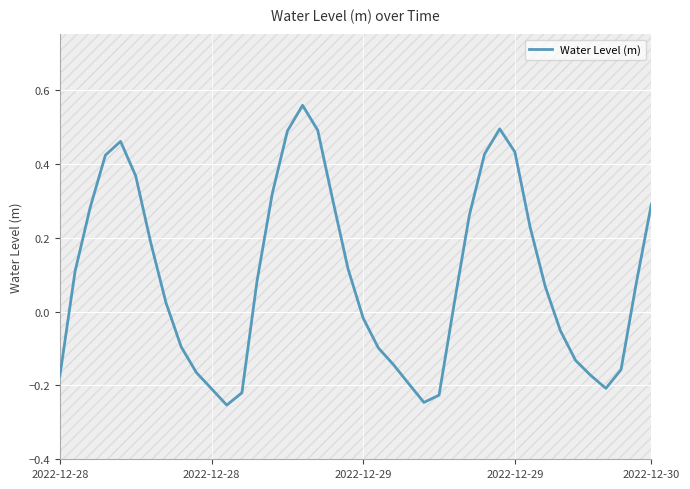

What value does the data have at 16?

0.6